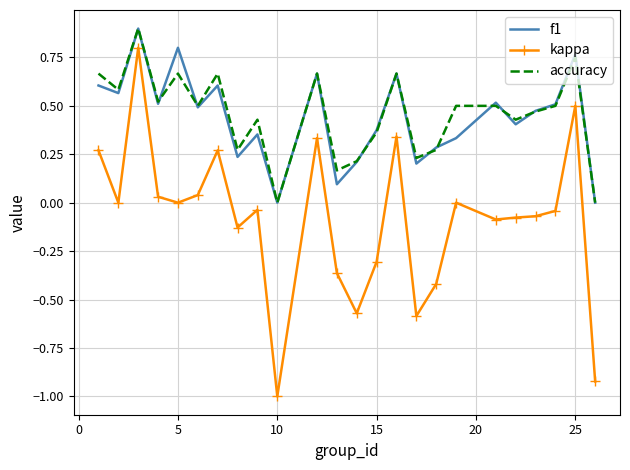

What is the minimum value shown in the chart?

-1.0